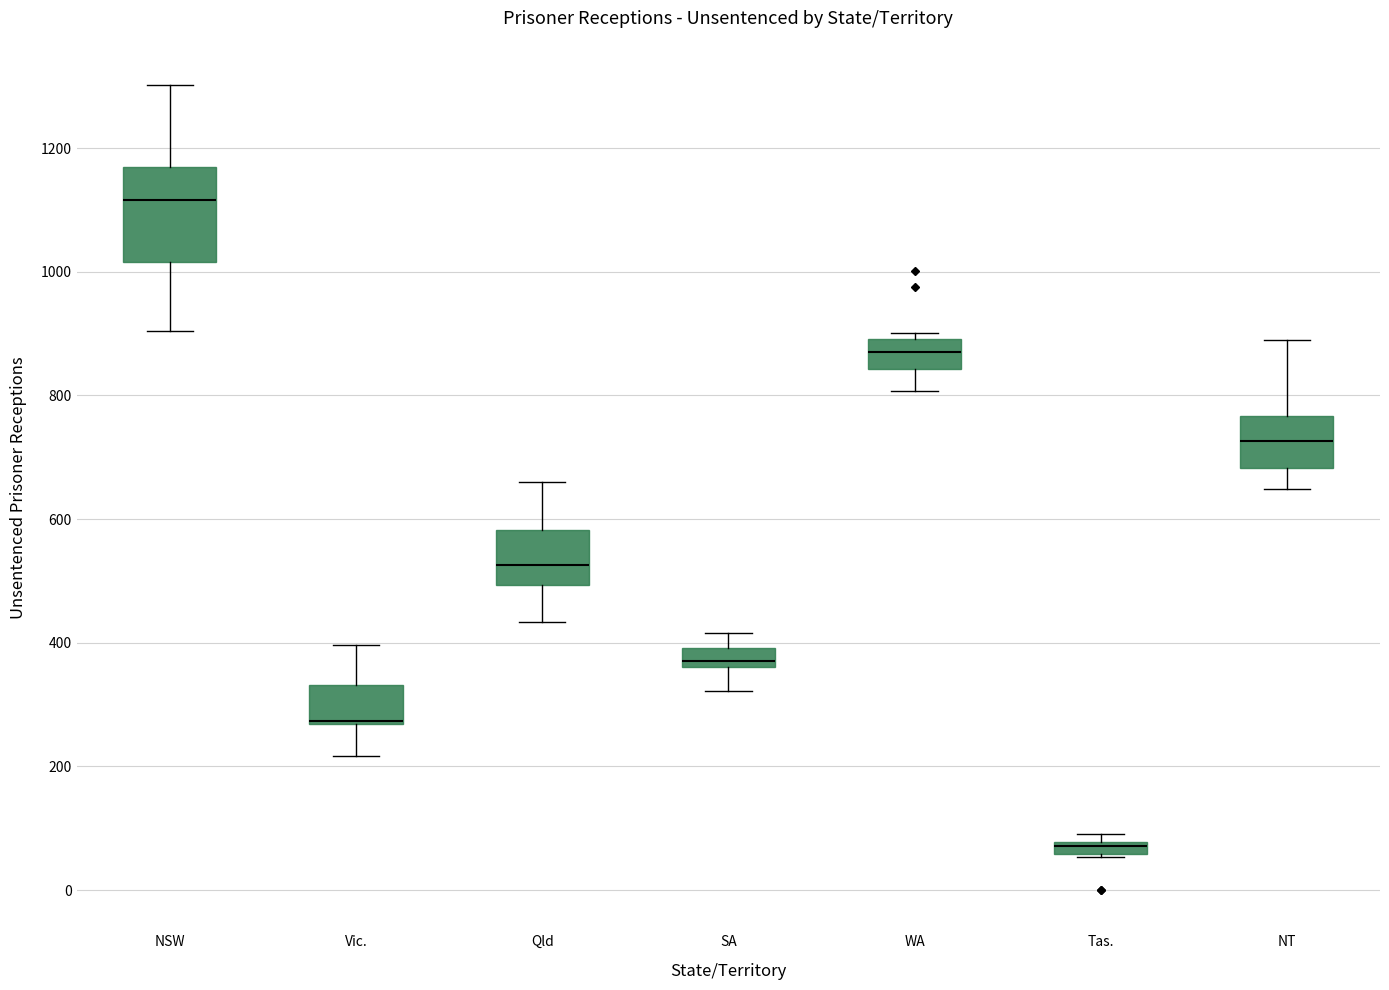

Comparing the boxes themselves (not the whiskers), which one is the tallest?

NSW